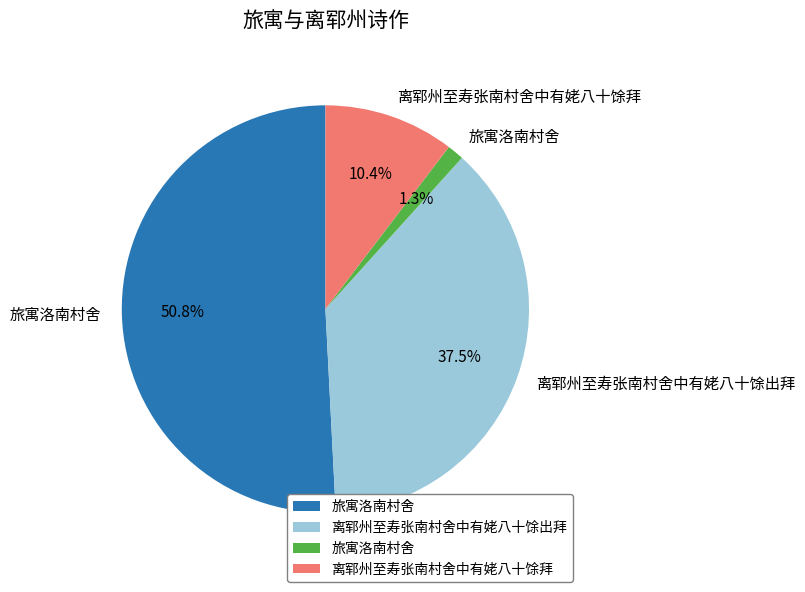

Is there a majority slice in this chart?

Yes